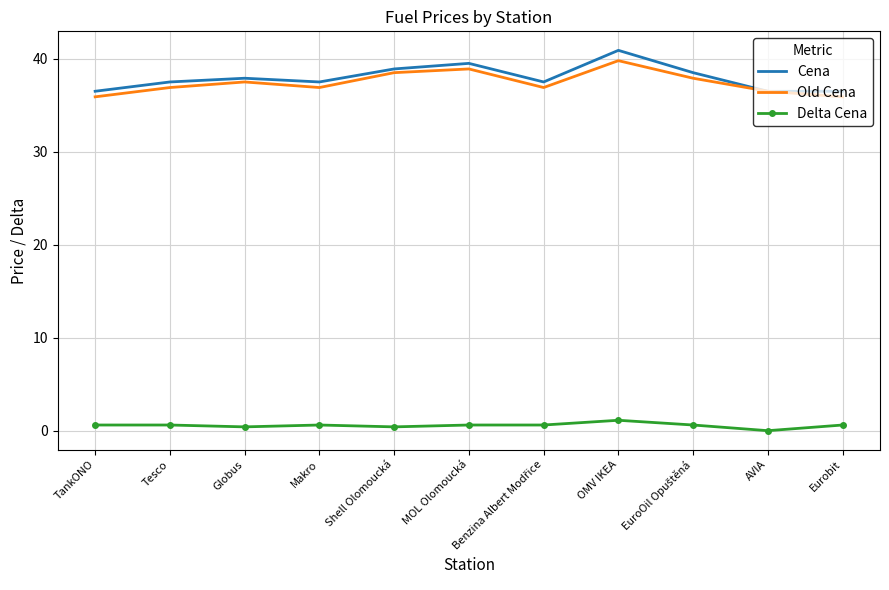

At which category is the sum across all series the highest?

OMV IKEA